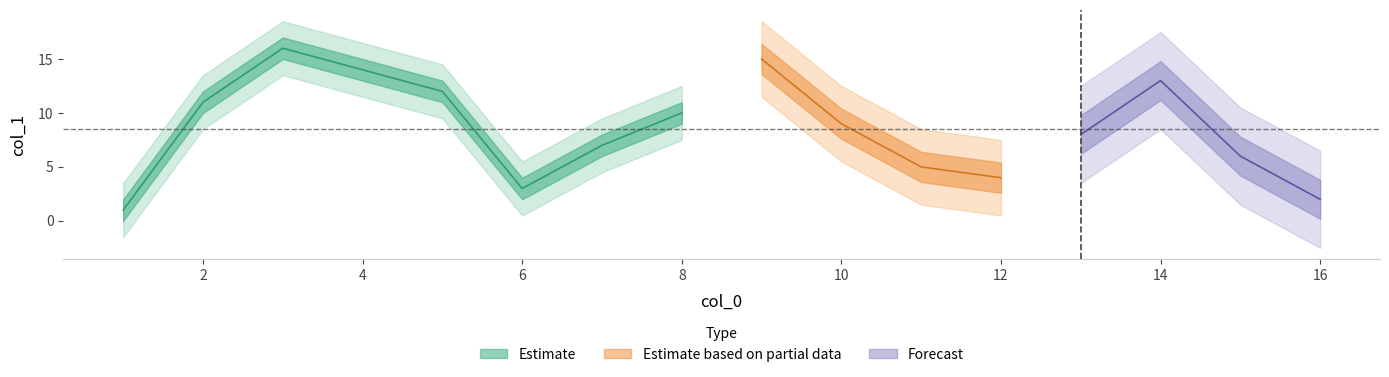

List the labels in order of value, smallest first.

1, 16, 6, 12, 11, 15, 7, 13, 10, 8, 2, 5, 14, 4, 9, 3